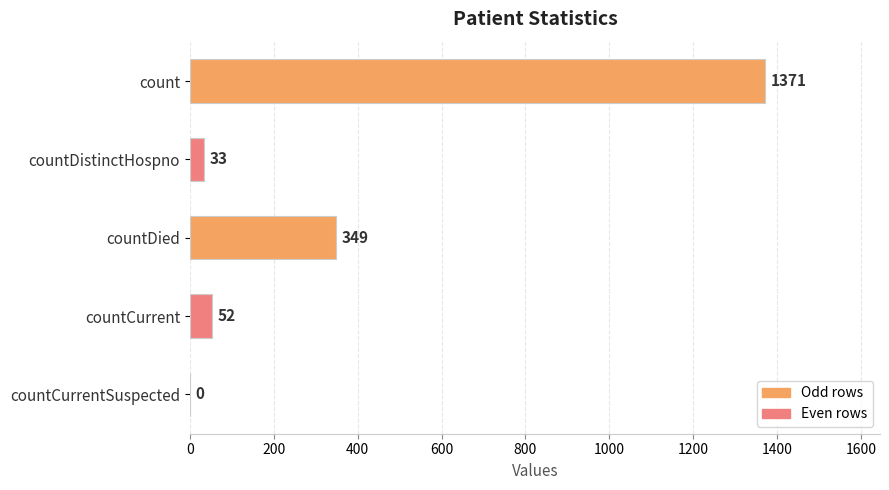

How many positive values are there?

4